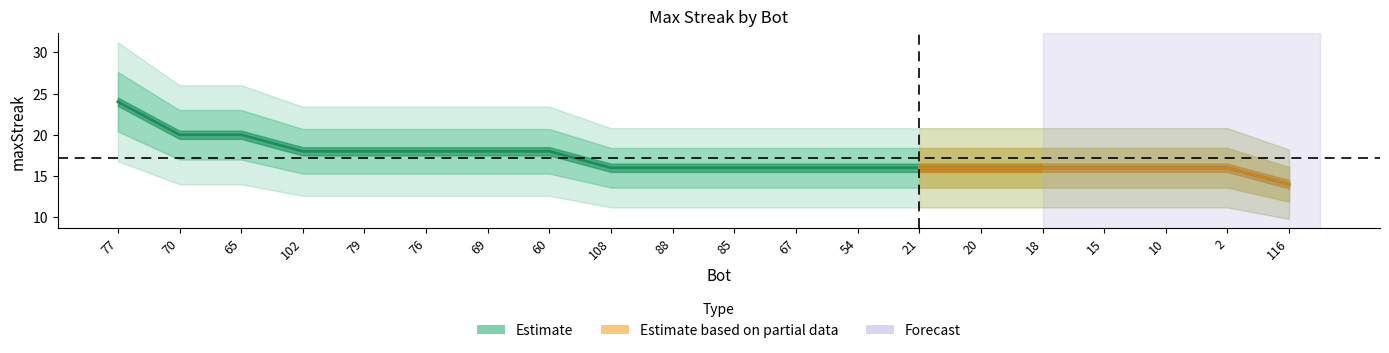

What position from the right is 20?

6